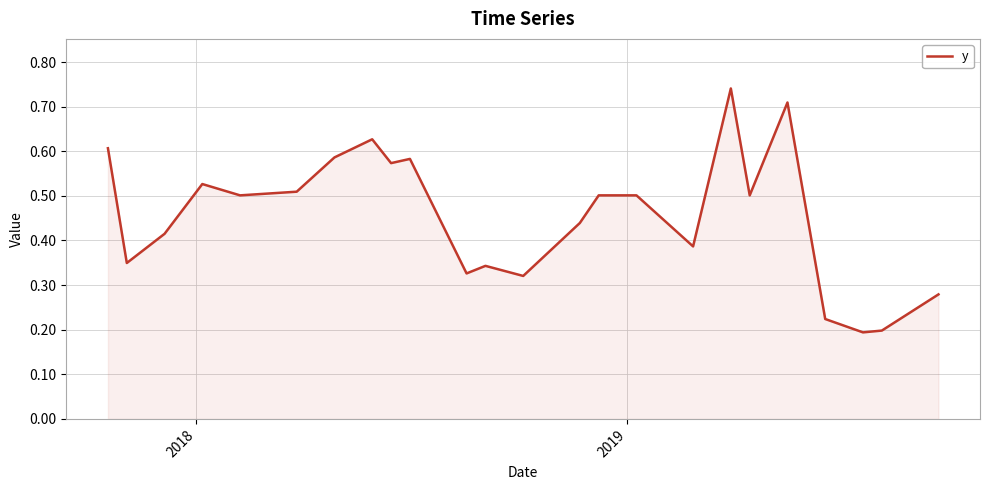

Does the chart have visible grid lines?

Yes